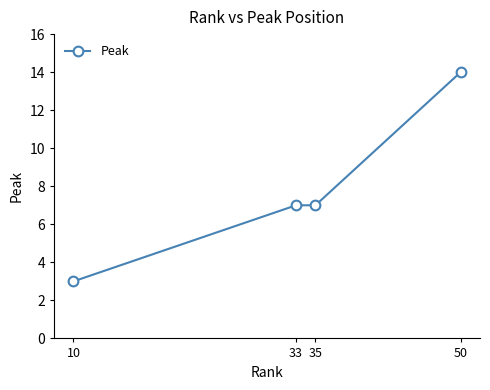

Reading left to right, extract all data points from this chart.

3	7	7	14